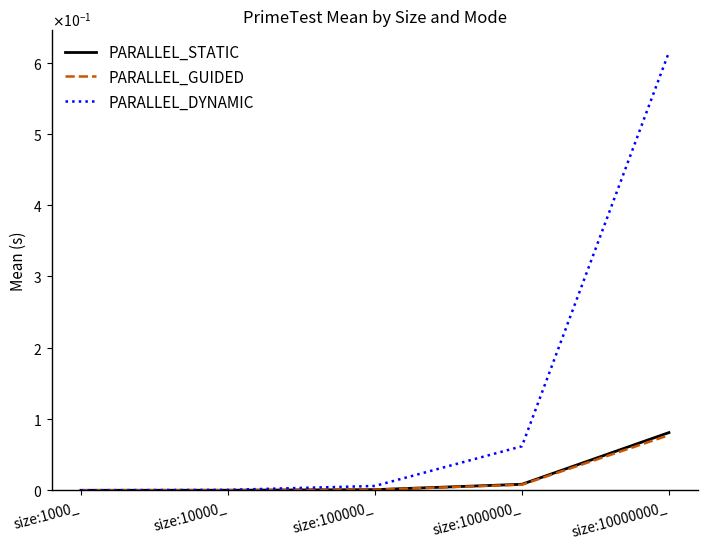

Does the chart display data point markers on the line(s)?

No